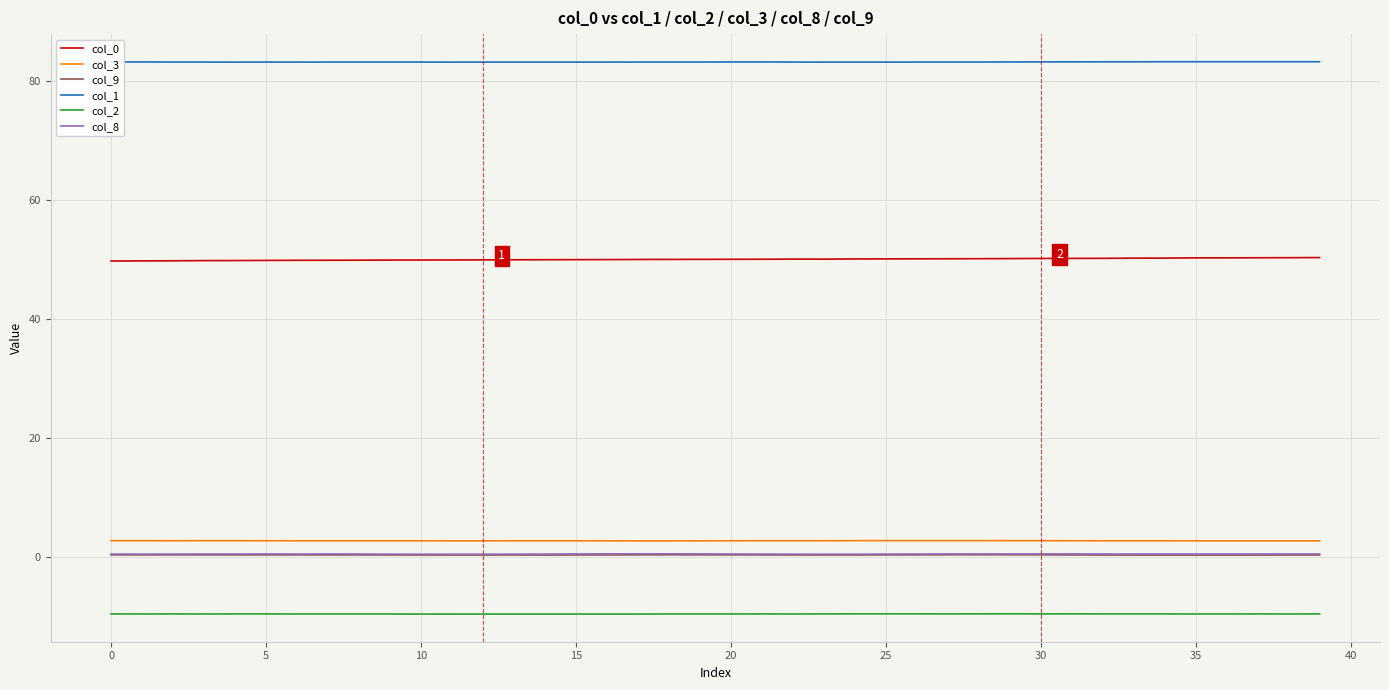

Which series has the largest total across all categories?

col_1